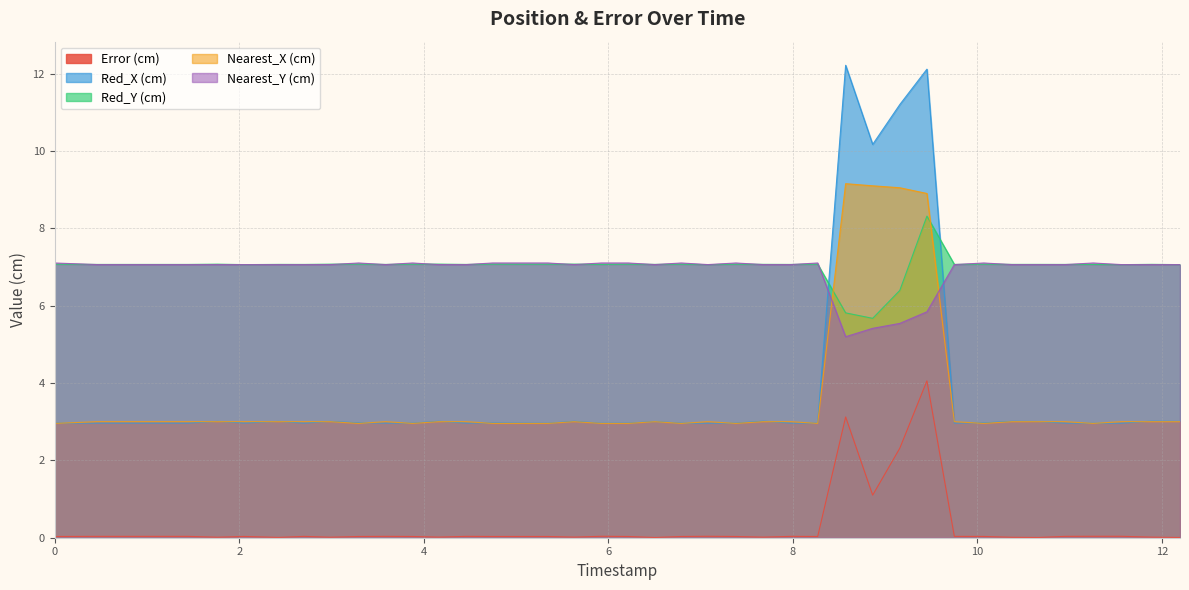

Which series has the widest spread of values?

Red_X (cm)